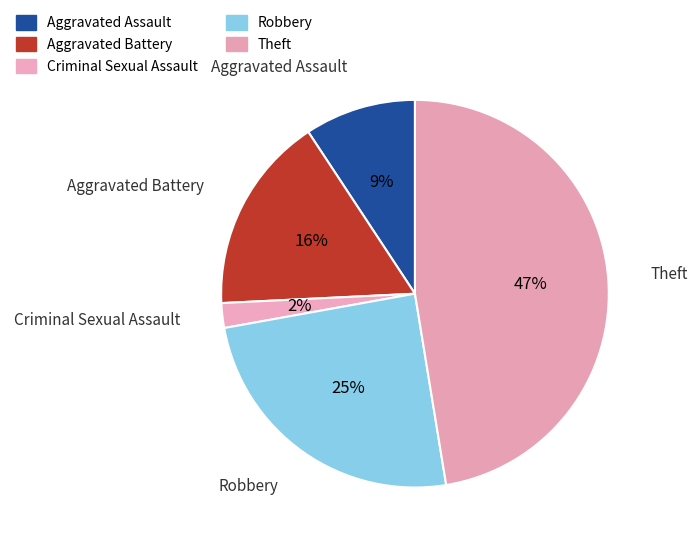

True or false: Criminal Sexual Assault accounts for 2% of the total.

True